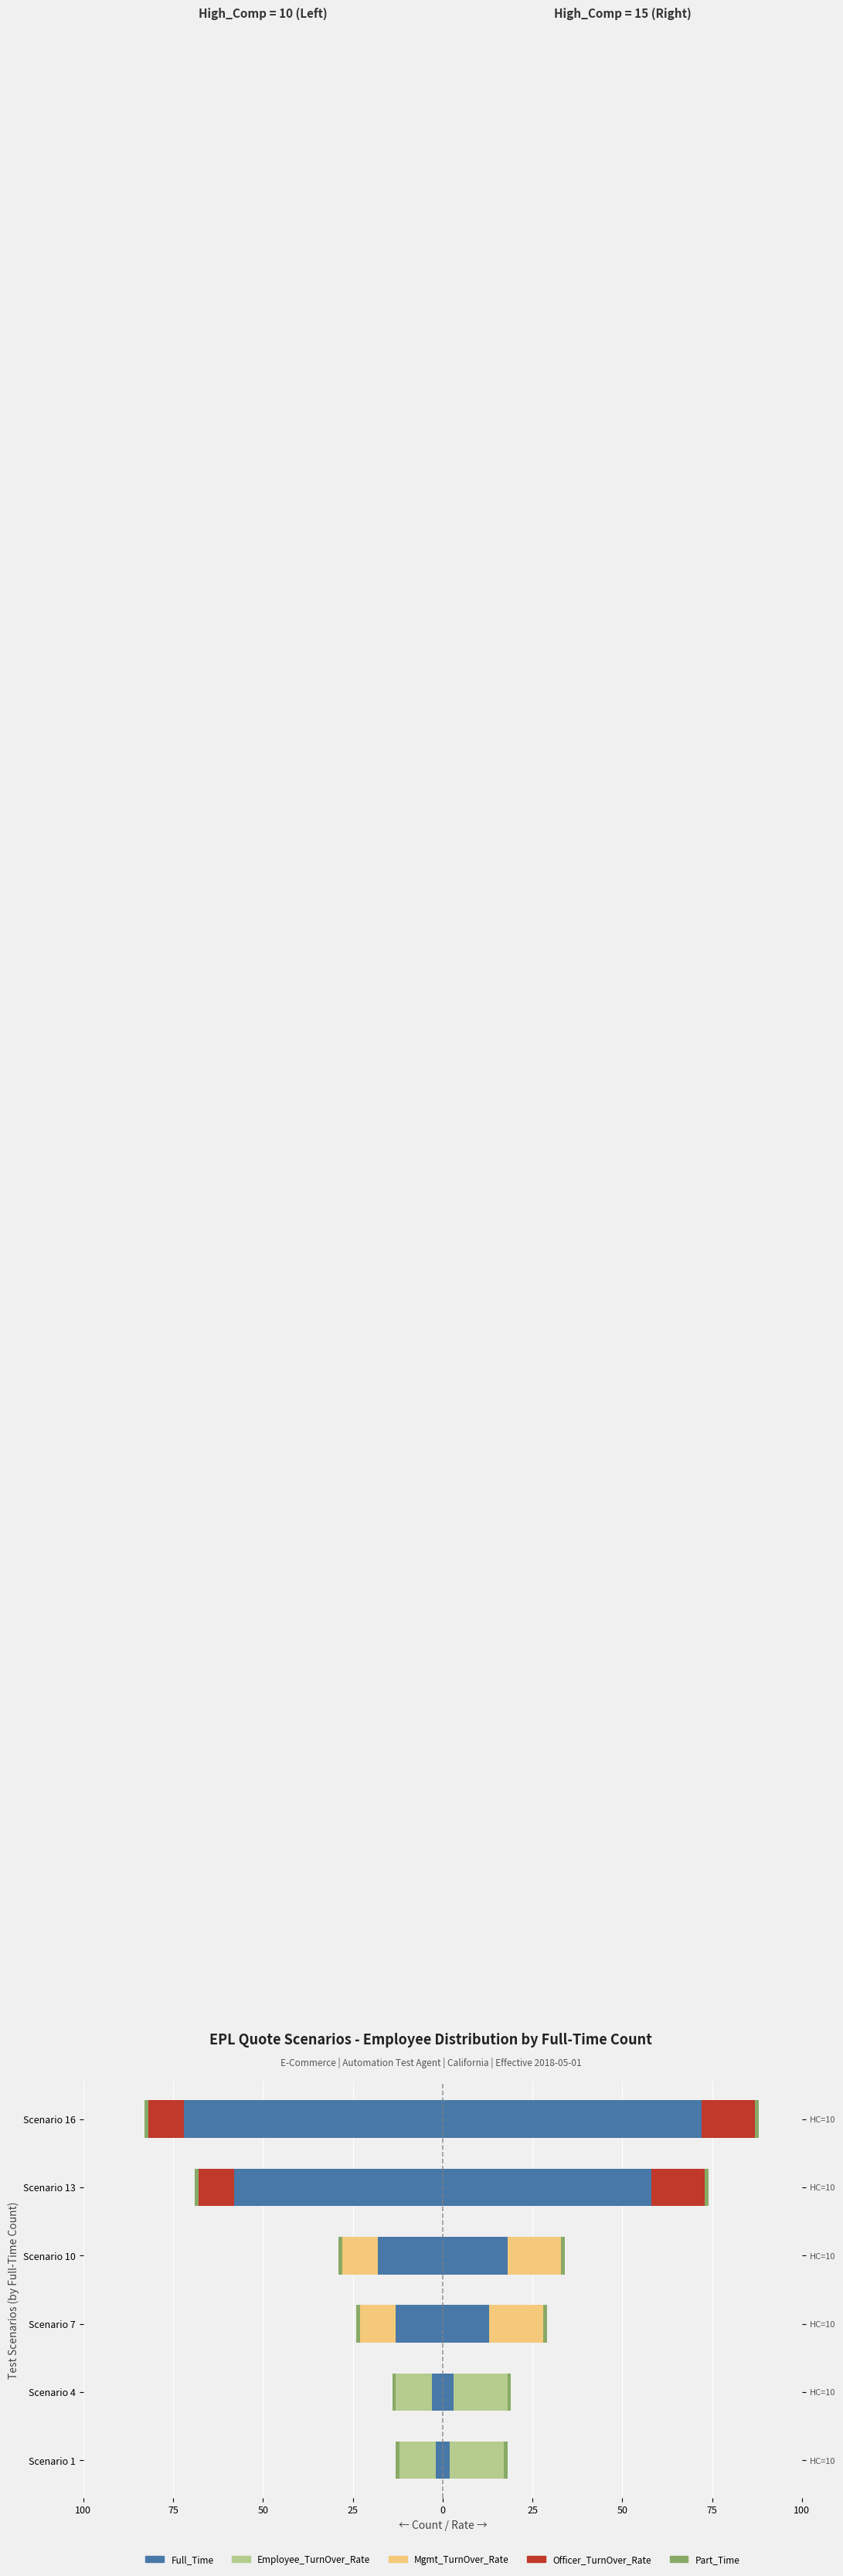

The value of Officer_TurnOver_Rate at Scenario 1 is 0.0. True or false?

True